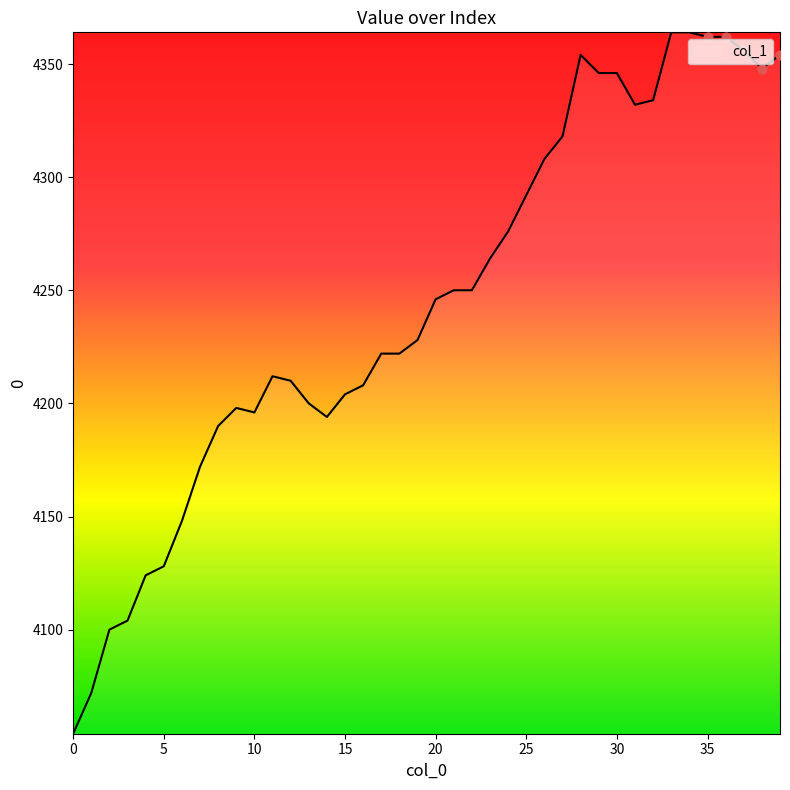

What is the difference between the maximum and minimum values?

310